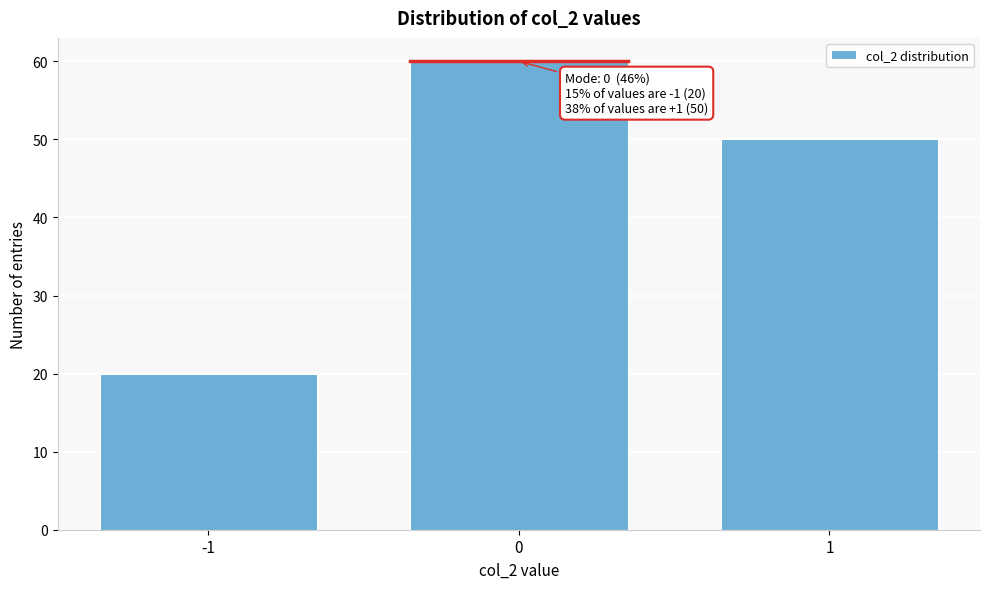

Reading left to right, extract all data points from this chart.

20	60	50